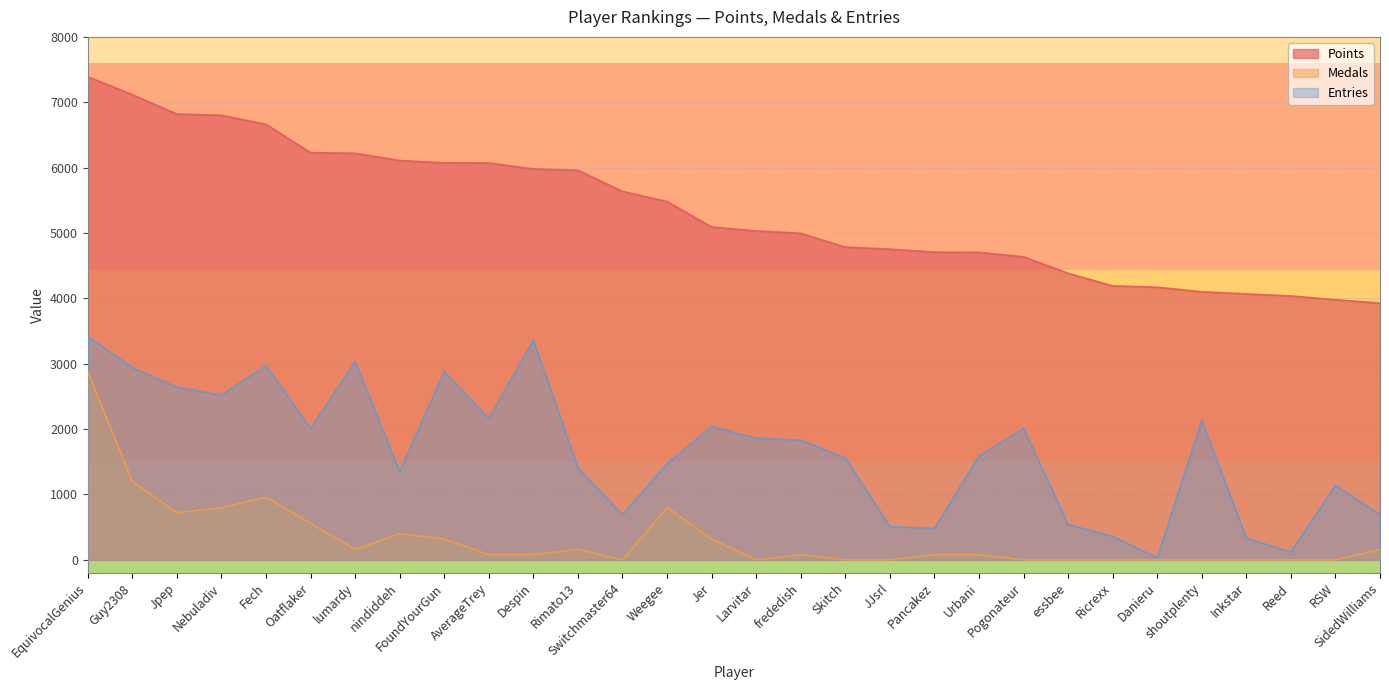

List the labels in order of Points value, largest first.

EquivocalGenius, Guy2308, Jpep, Nebuladiv, Fech, Oatflaker, lumardy, nindiddeh, FoundYourGun, AverageTrey, Despin, Rimato13, Switchmaster64, Weegee, Jer, Larvitar, frededish, Skitch, JJsrl, Pancakez, Urbani, Pogonateur, essbee, Ricrexx, Danieru, shoutplenty, Inkstar, Reed, RSW, SidedWilliams